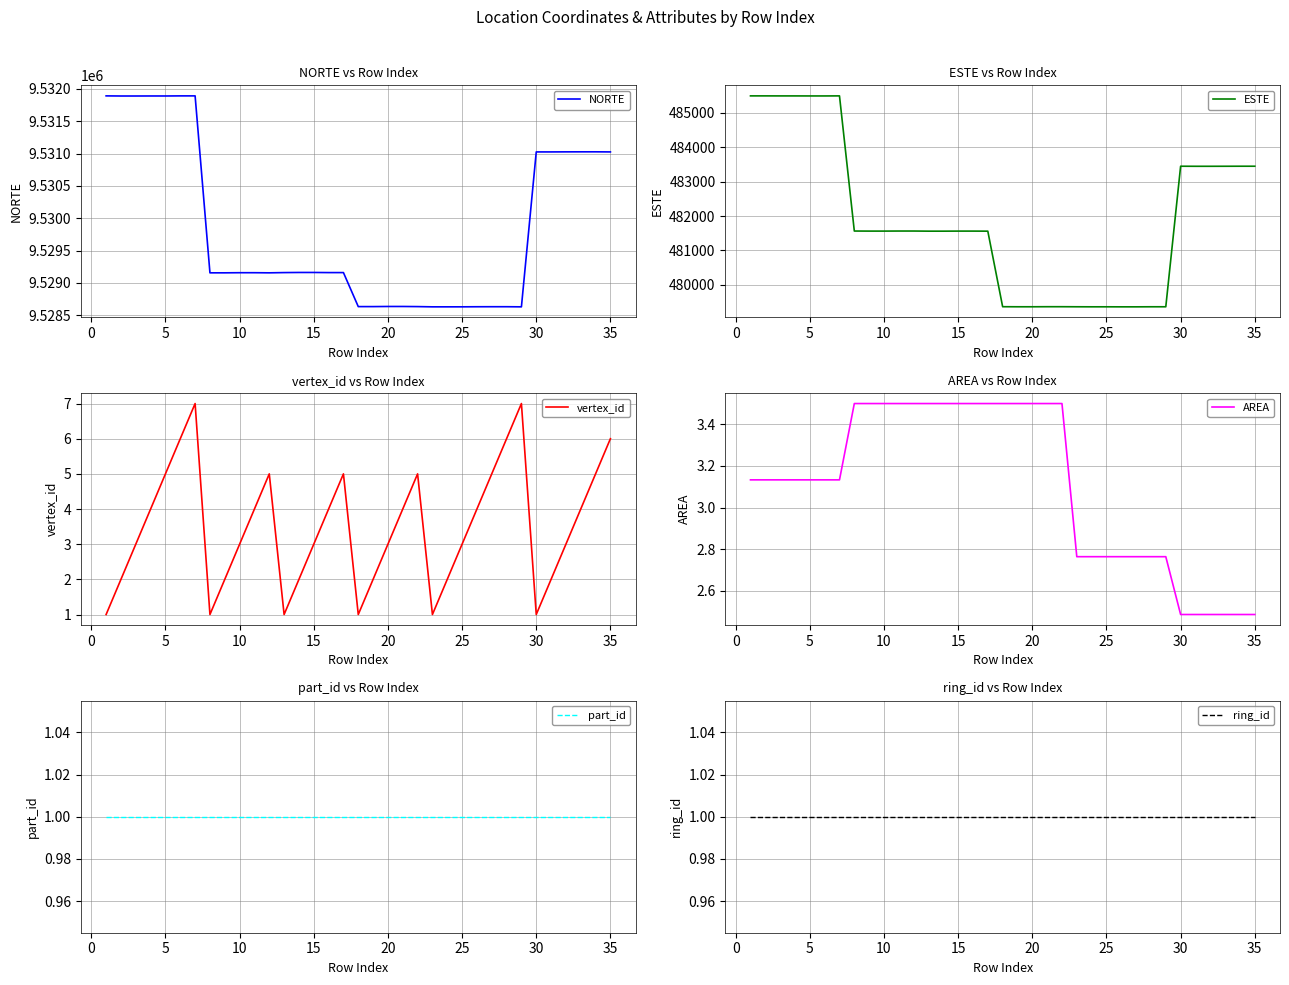

Reading left to right, what are all the values shown in this chart?

NORTE: 9531890.8	9531888.9	9531888.9	9531889.4	9531889.2	9531890.8	9531890.8	9529155.6	9529155.6	9529157.5	9529157.5	9529155.6	9529159.4	9529161.2	9529161.2	9529159.4	9529159.4	9528633.7	9528633.7	9528635.5	9528635.5	9528633.7	9528629.9	9528629.9	9528630.1	9528631.3	9528631.8	9528631.8	9528629.9	9531024.6	9531024.6	9531025.5	9531026.0	9531026.1	9531024.6
ESTE: 485497.7	485497.7	485496.8	485496.7	485495.8	485495.8	485497.7	481565.2	481563.4	481563.4	481565.2	481565.2	481561.5	481561.5	481563.4	481563.4	481561.5	479363.3	479361.4	479361.4	479363.3	479363.3	479361.4	479360.2	479360.5	479359.5	479359.5	479361.4	479361.4	483451.0	483449.2	483449.2	483449.9	483451.0	483451.0
vertex_id: 1.0	2.0	3.0	4.0	5.0	6.0	7.0	1.0	2.0	3.0	4.0	5.0	1.0	2.0	3.0	4.0	5.0	1.0	2.0	3.0	4.0	5.0	1.0	2.0	3.0	4.0	5.0	6.0	7.0	1.0	2.0	3.0	4.0	5.0	6.0
AREA: 3.1	3.1	3.1	3.1	3.1	3.1	3.1	3.5	3.5	3.5	3.5	3.5	3.5	3.5	3.5	3.5	3.5	3.5	3.5	3.5	3.5	3.5	2.8	2.8	2.8	2.8	2.8	2.8	2.8	2.5	2.5	2.5	2.5	2.5	2.5
part_id: 1.0	1.0	1.0	1.0	1.0	1.0	1.0	1.0	1.0	1.0	1.0	1.0	1.0	1.0	1.0	1.0	1.0	1.0	1.0	1.0	1.0	1.0	1.0	1.0	1.0	1.0	1.0	1.0	1.0	1.0	1.0	1.0	1.0	1.0	1.0
ring_id: 1.0	1.0	1.0	1.0	1.0	1.0	1.0	1.0	1.0	1.0	1.0	1.0	1.0	1.0	1.0	1.0	1.0	1.0	1.0	1.0	1.0	1.0	1.0	1.0	1.0	1.0	1.0	1.0	1.0	1.0	1.0	1.0	1.0	1.0	1.0